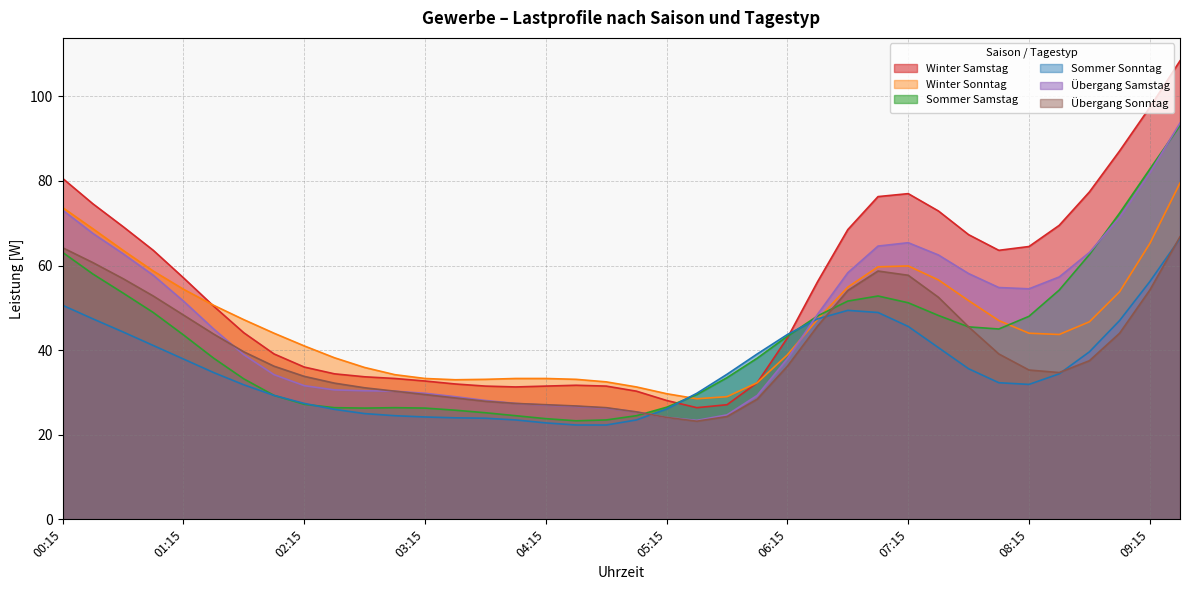

Where is the first local maximum for Sommer Sonntag?

06:45